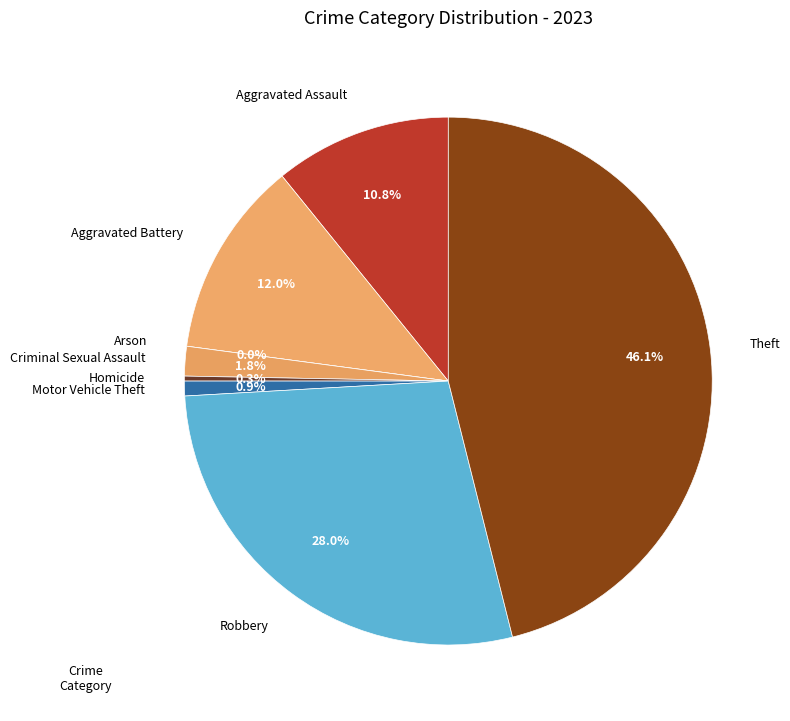

Which category has the smallest portion of the pie?

Arson